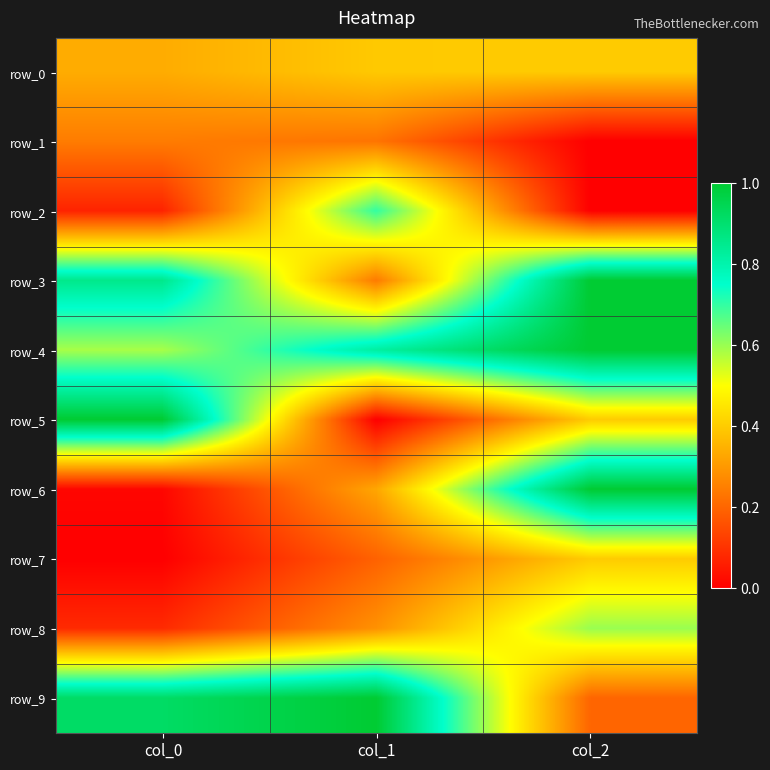

What is the difference between the maximum and minimum values in the row_8 series?

0.5